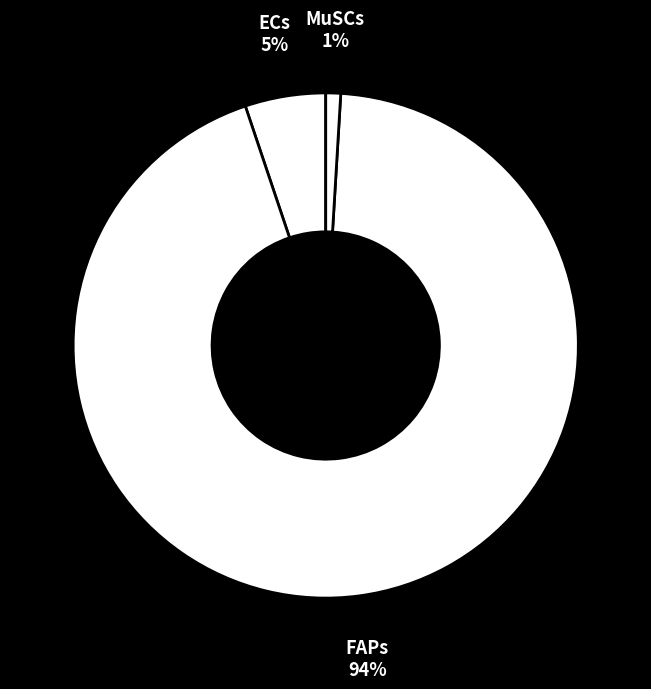

How many slices are in this pie chart?

3